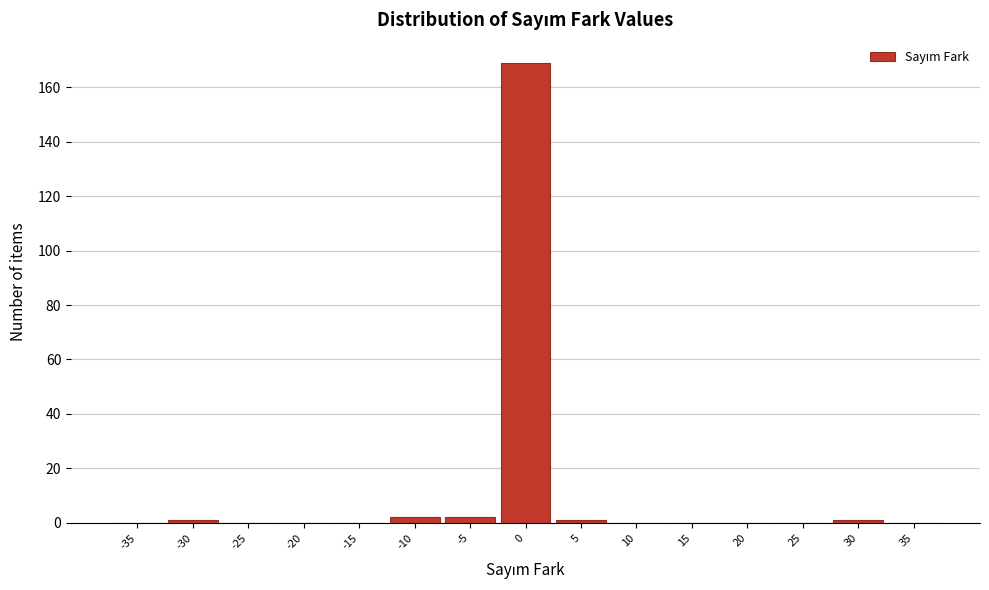

Reading left to right, list all the values displayed in this chart.

-35=0	-30=1	-25=0	-20=0	-15=0	-10=2	-5=2	0=169	5=1	10=0	15=0	20=0	25=0	30=1	35=0